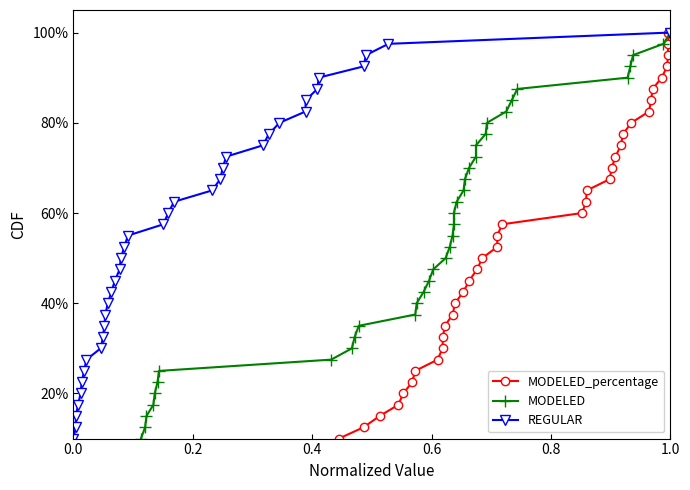

True or false: REGULAR and MODELED intersect in this chart.

False